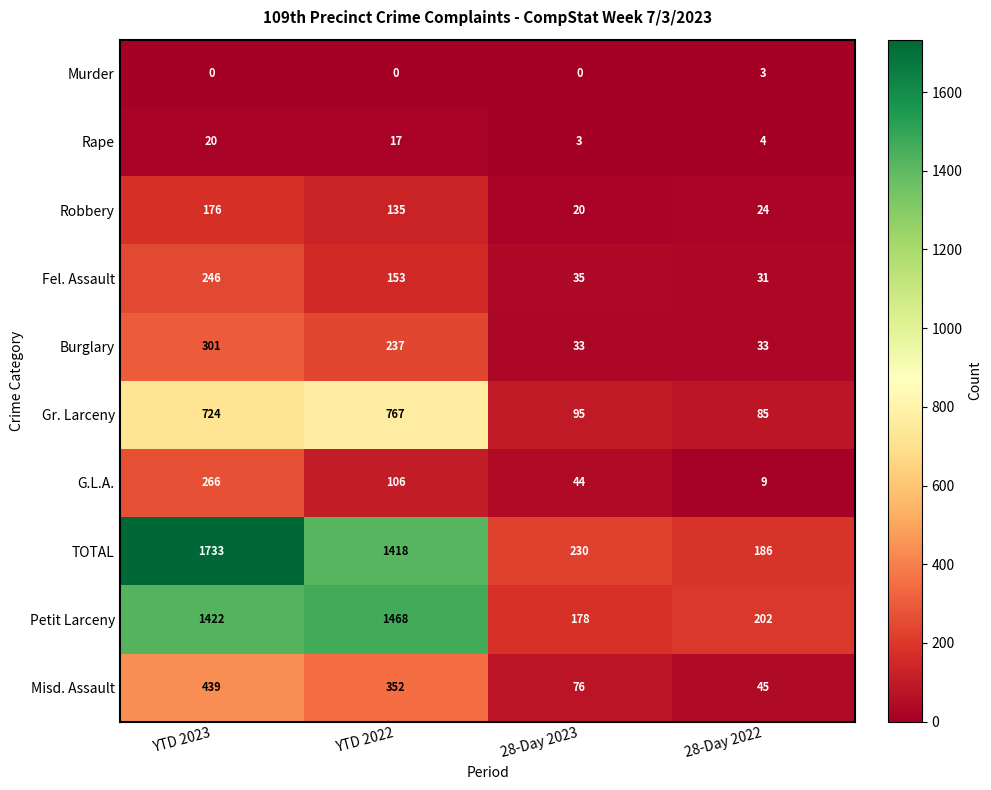

What is the spread (max minus min) of values at 28-Day 2022?

199